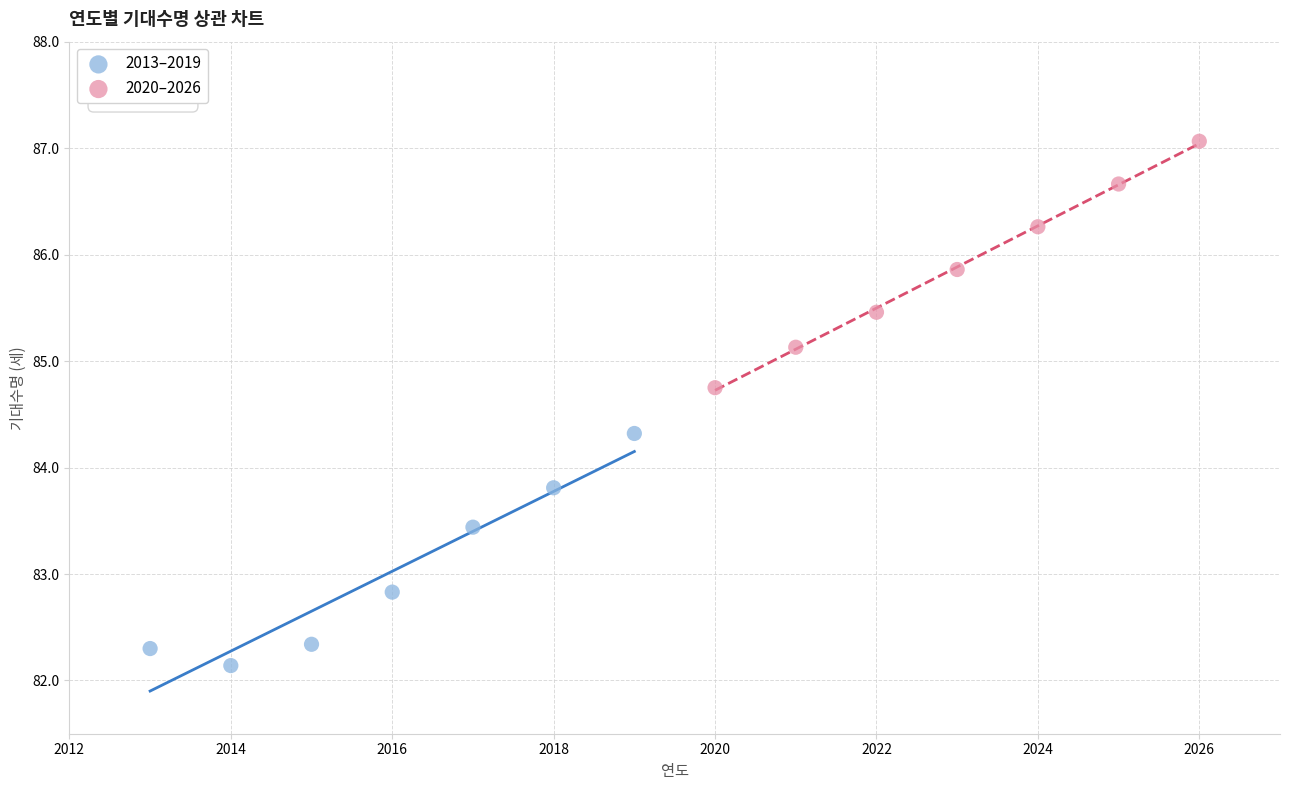

Which series reaches the minimum Y coordinate?

2013–2019